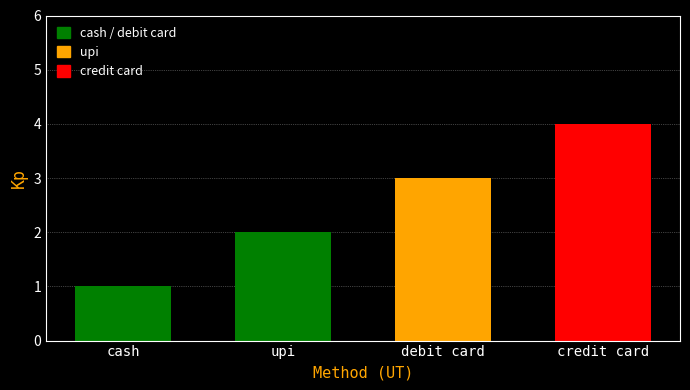

What is the minimum value shown in the chart?

1